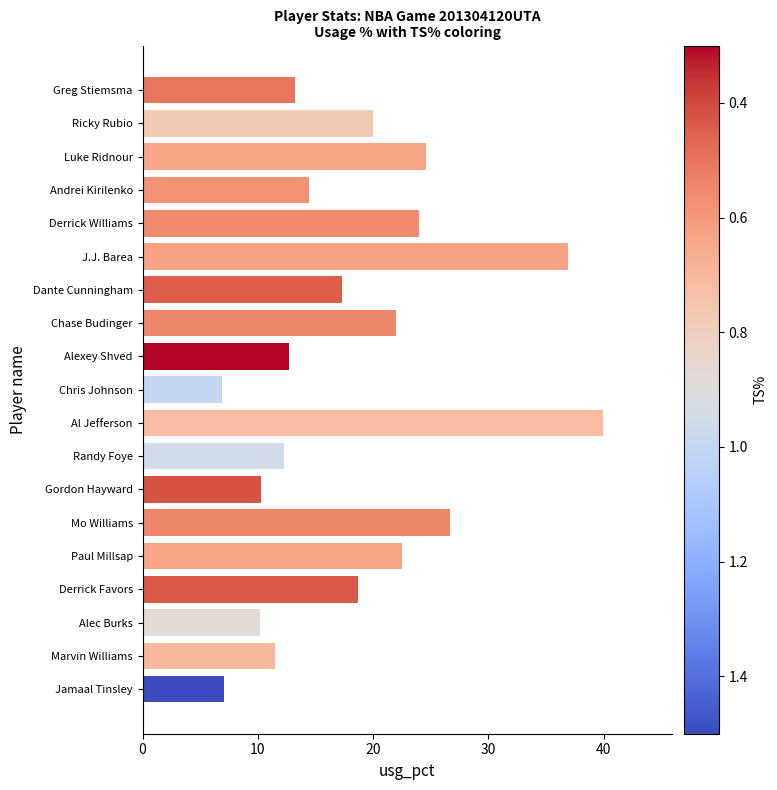

What is the smallest value displayed?

6.9